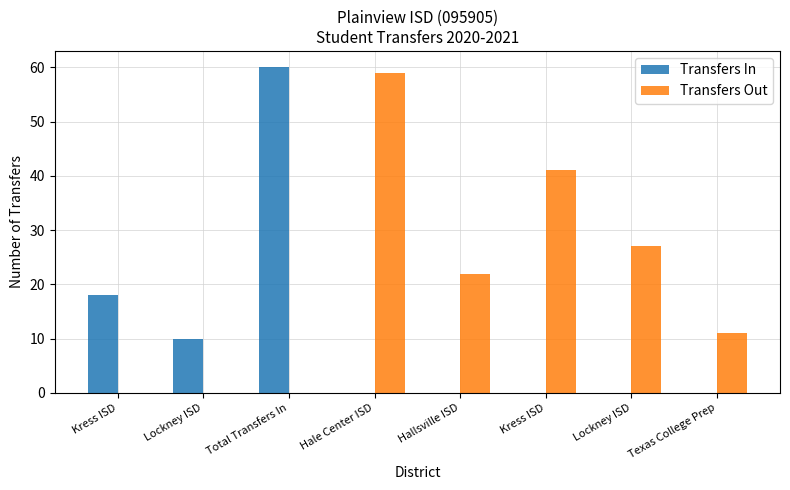

What is the label of the 2nd bar from the left?

Lockney ISD